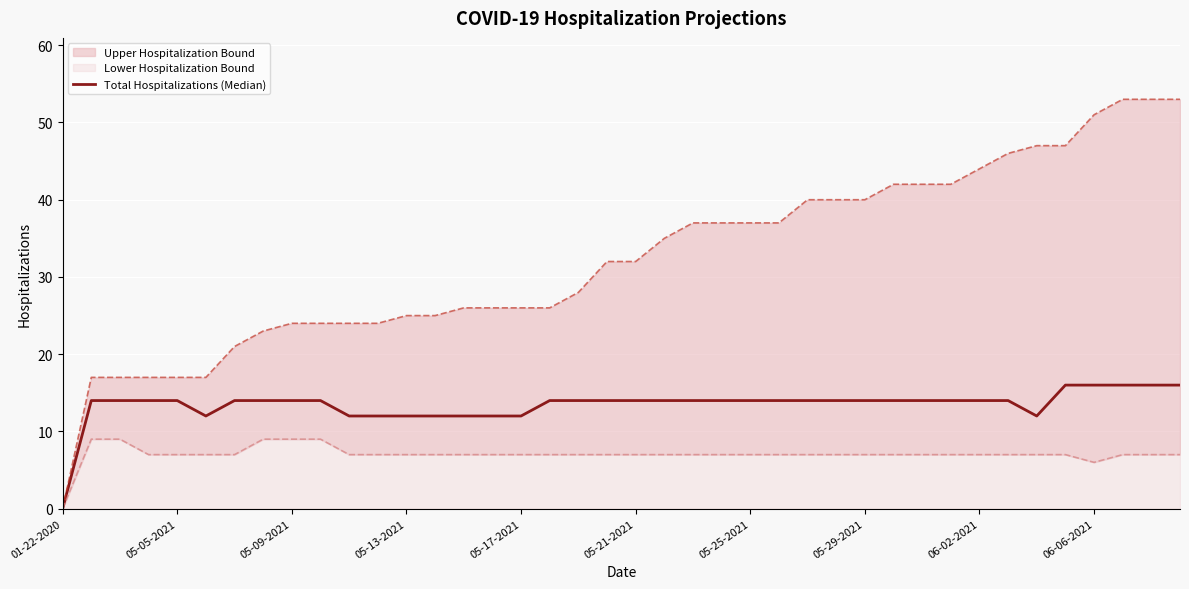

At which category does the chart reach its minimum across all series?

01-22-2020